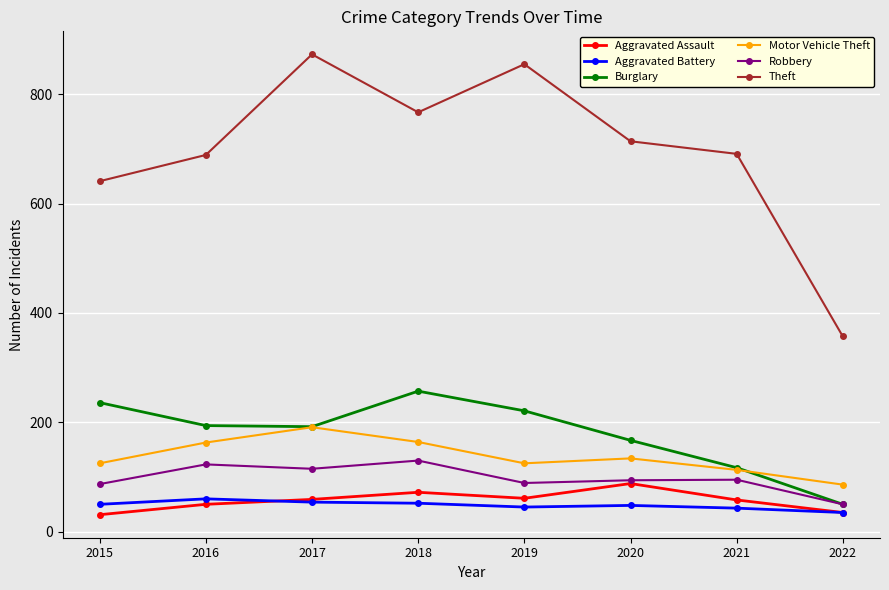

Where does the Burglary series first go above 194?

2015